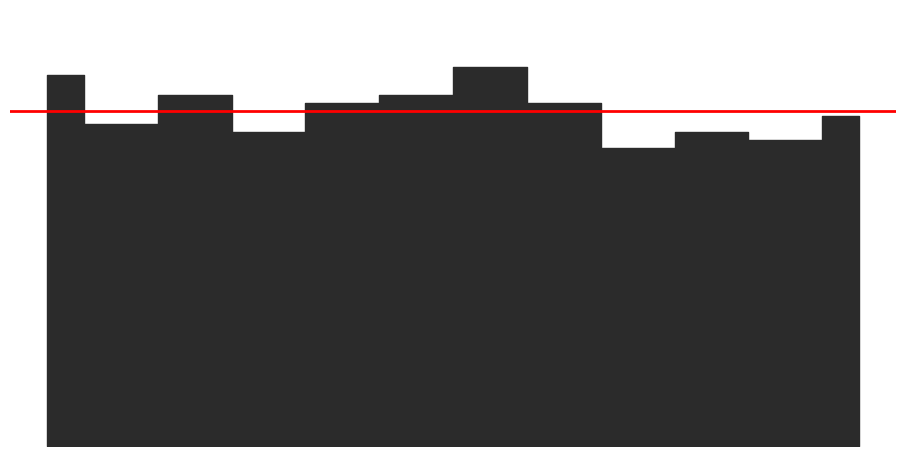

True or false: failed and successful cross at least once.

False